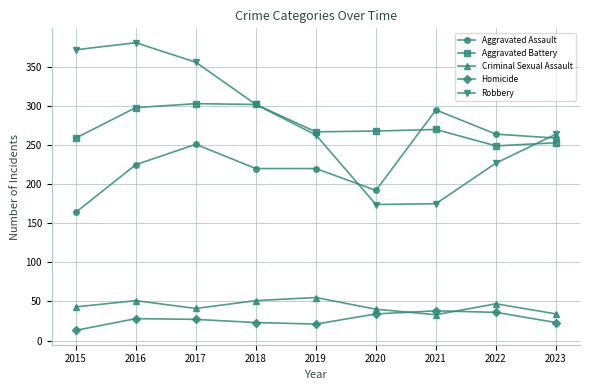

Which series has the largest range (max minus min)?

Robbery